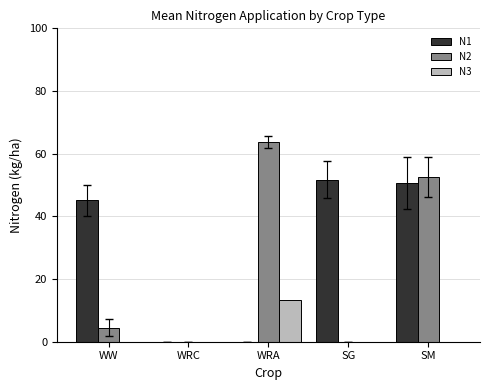

Which series changed the most between WRA and SG?

N2